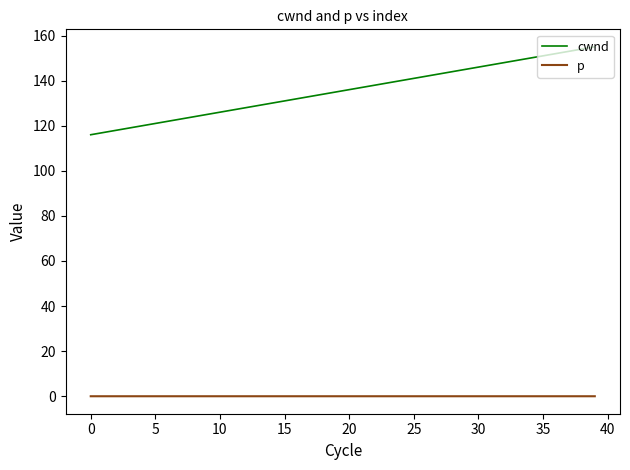

Which series has the widest spread of values?

cwnd